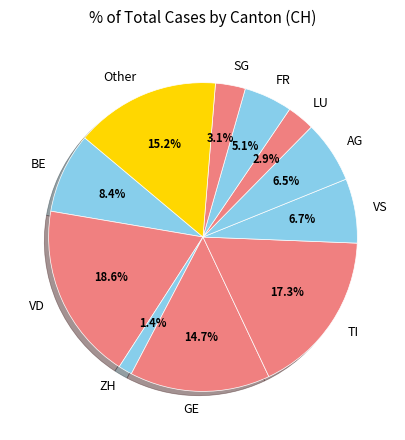

Does FR account for over 50% of the chart?

No